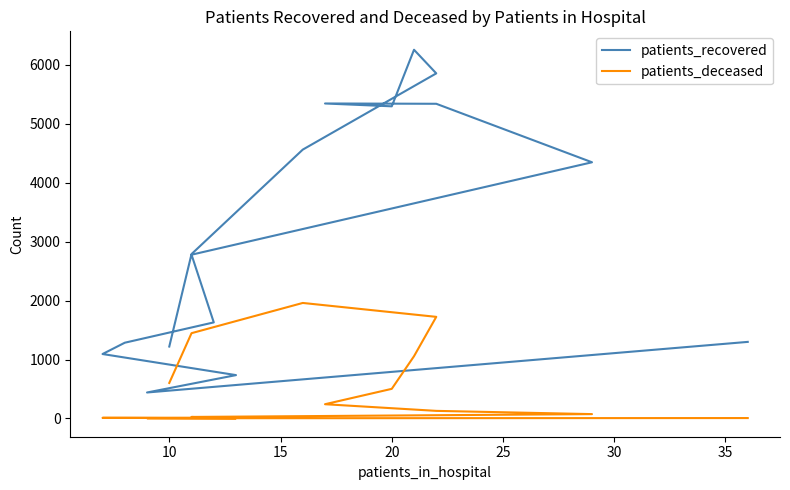

Is the value of patients_deceased at 20 greater than the value of patients_recovered at 25?

No